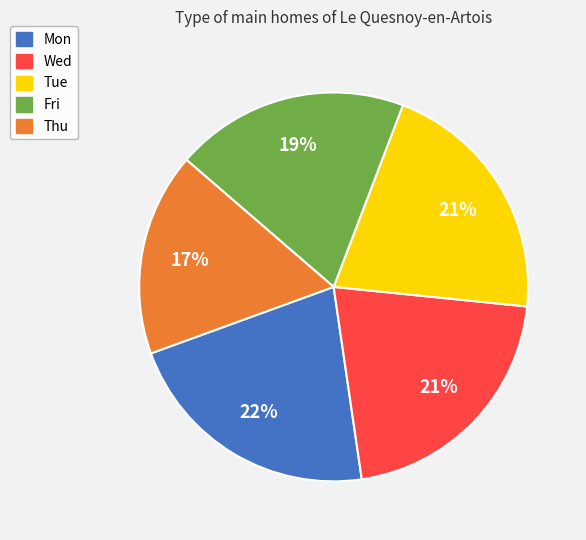

Which slice is the smallest?

Thu